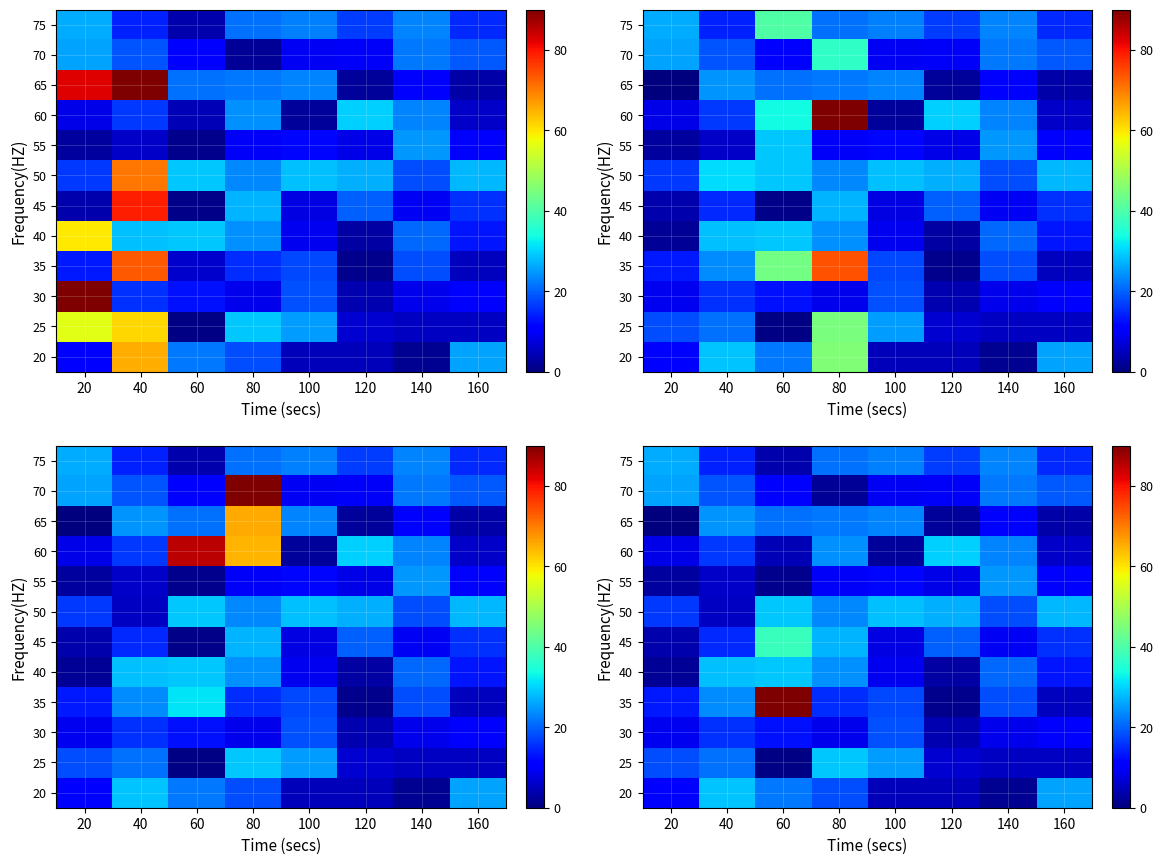

At how many categories does at least one series exceed 56?

1